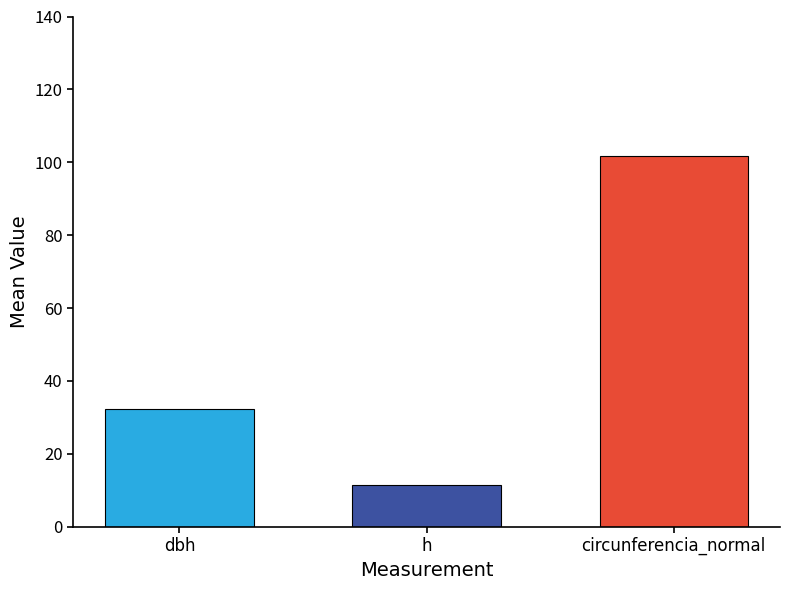

What is the spread (max minus min) of values at h?

90.3